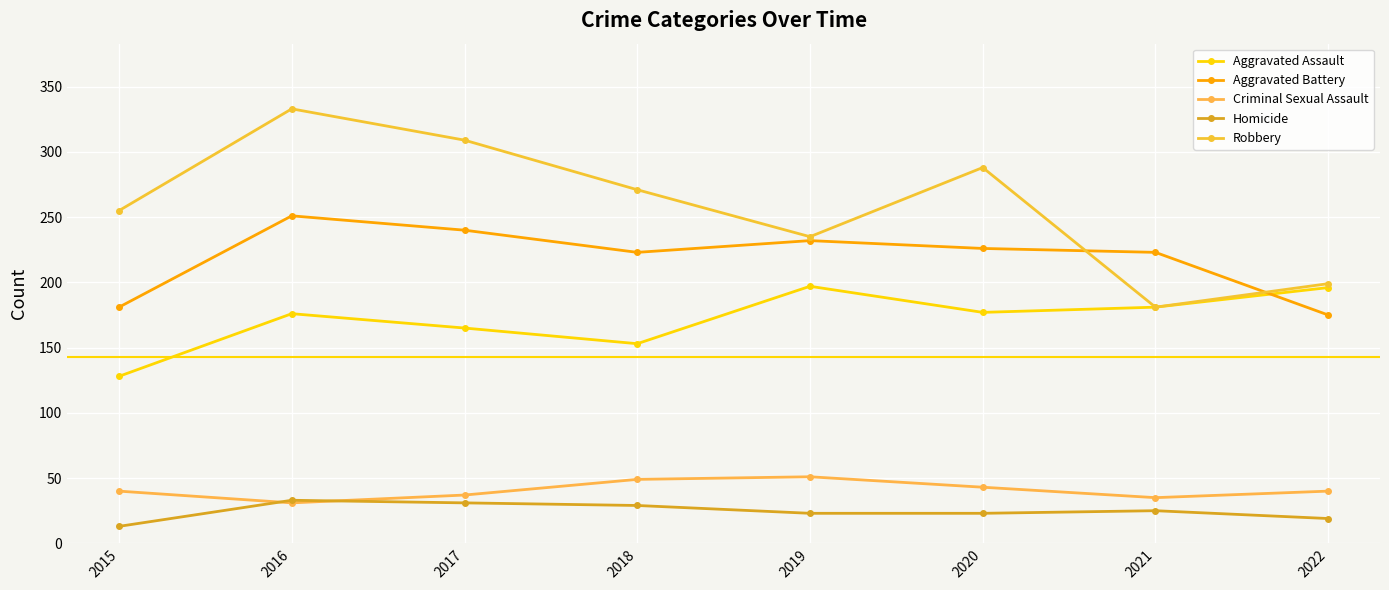

How many values in the Homicide series are below 25?

4